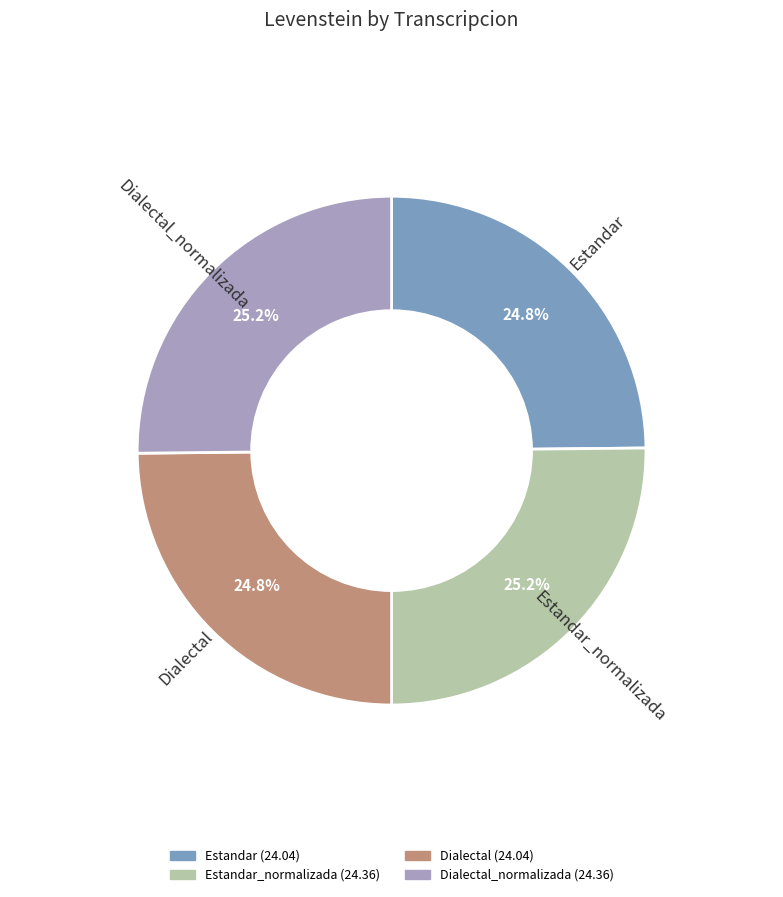

Does any single category account for the majority?

No